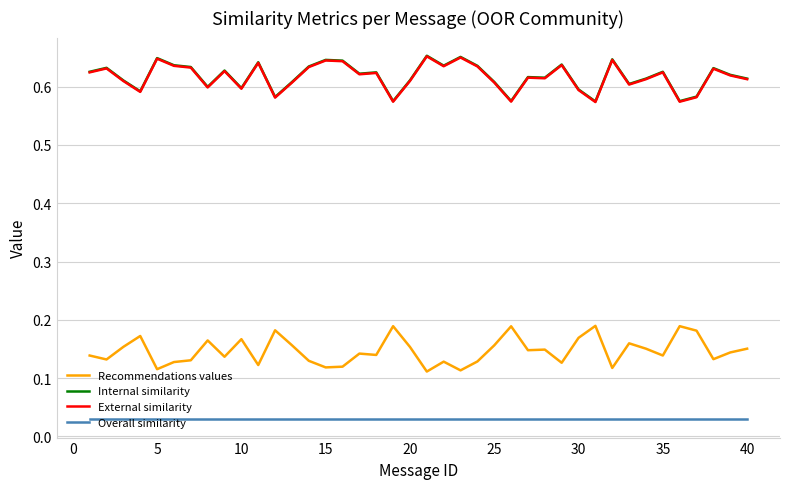

True or false: Overall similarity and External similarity cross at least once.

False